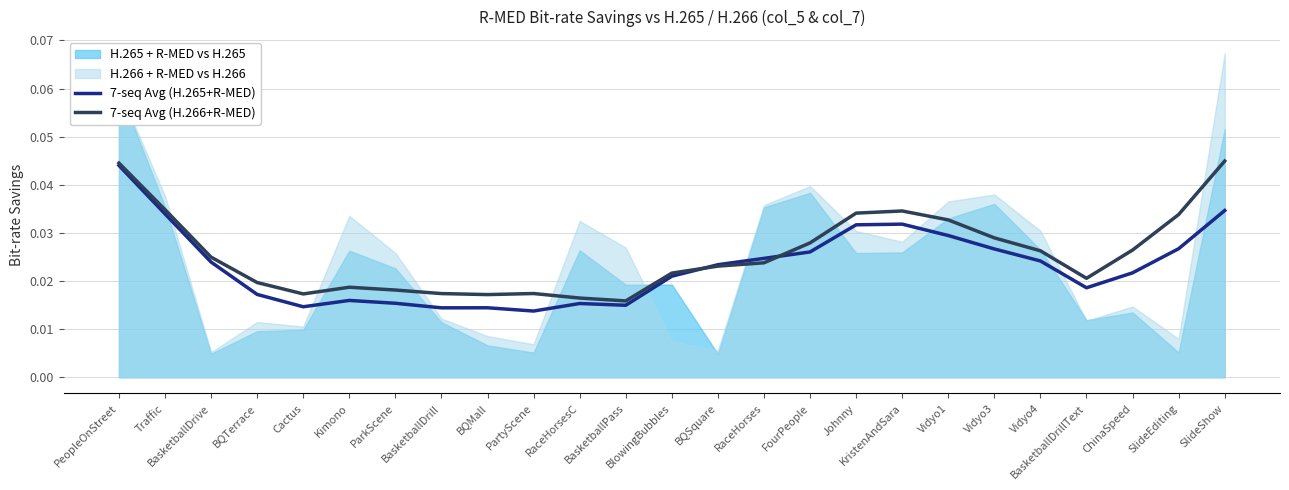

In 7-seq Avg (H.265+R-MED), how many points are lower than both neighbors (excluding endpoints)?

5